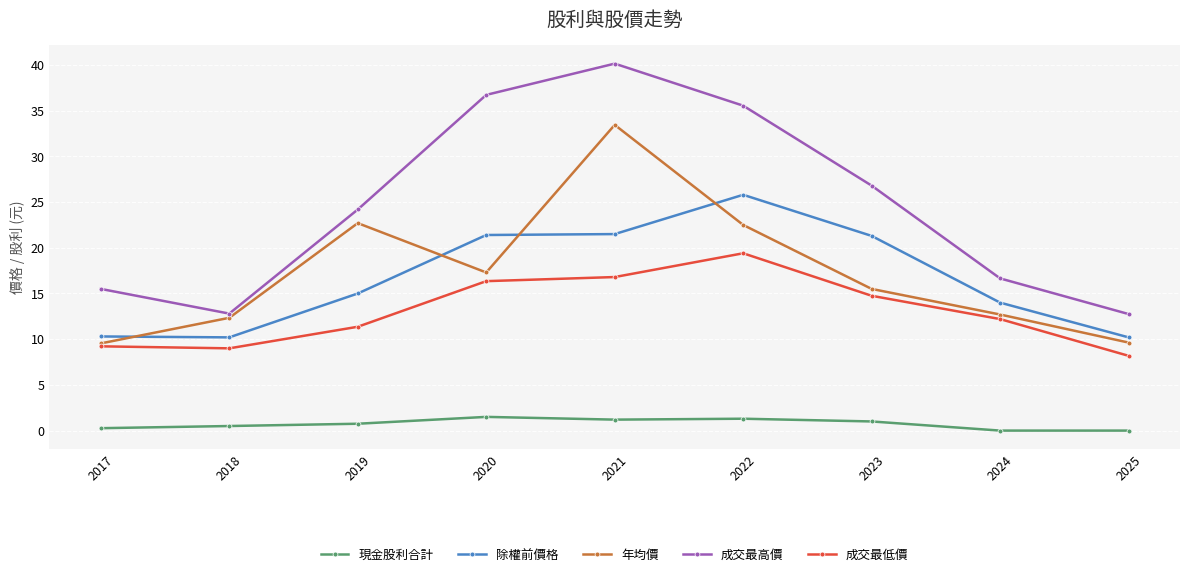

Read the 成交最低價 value at 2023.

14.8